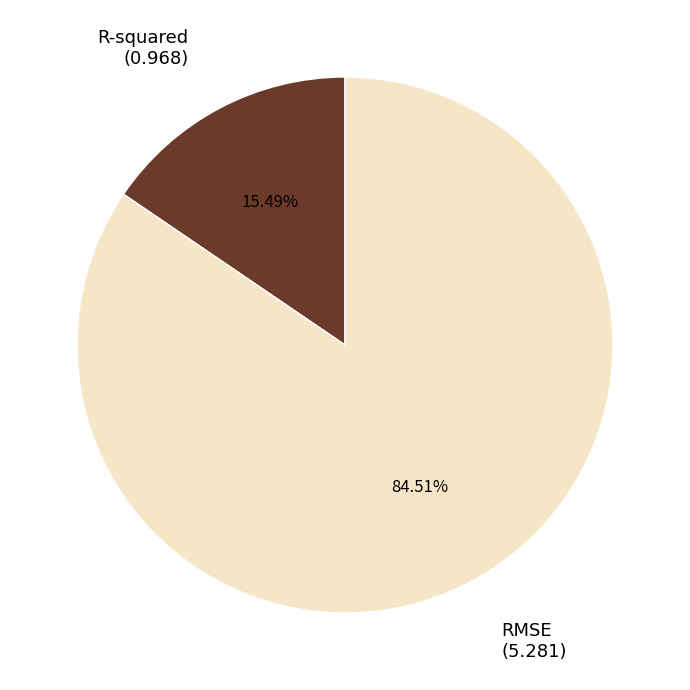

Which slice represents more than half of the pie?

RMSE